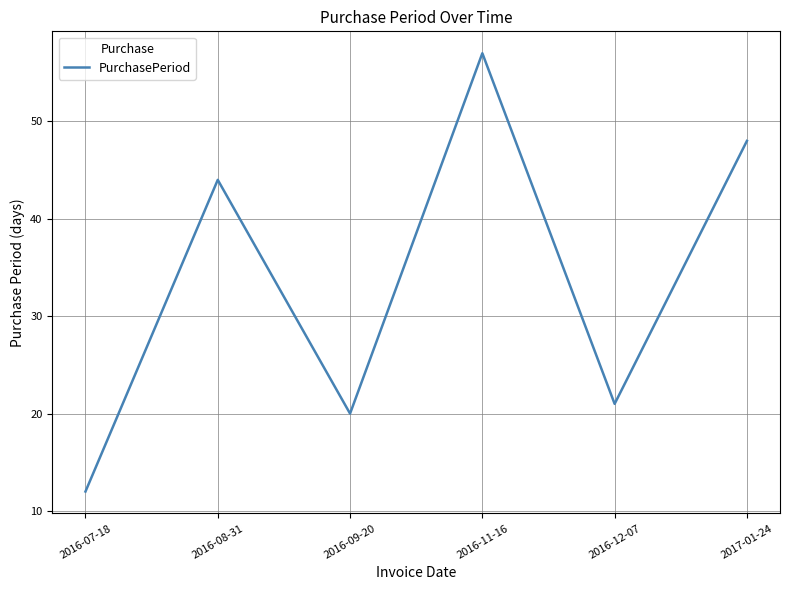

True or false: there are more than 1 points higher than both neighbors.

True